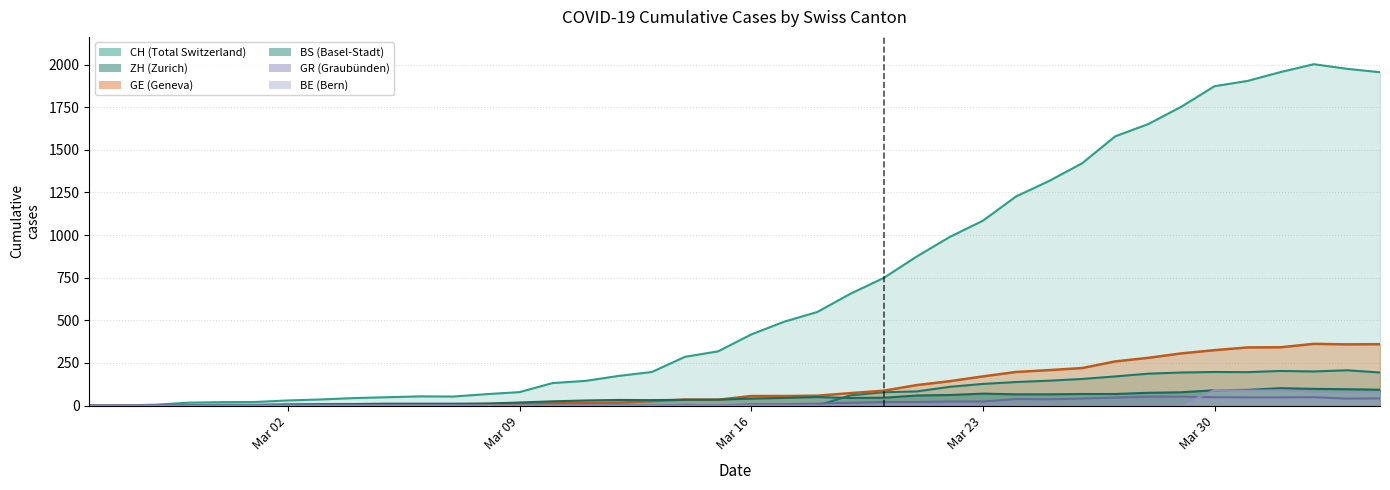

Does the chart display data point markers on the line(s)?

No